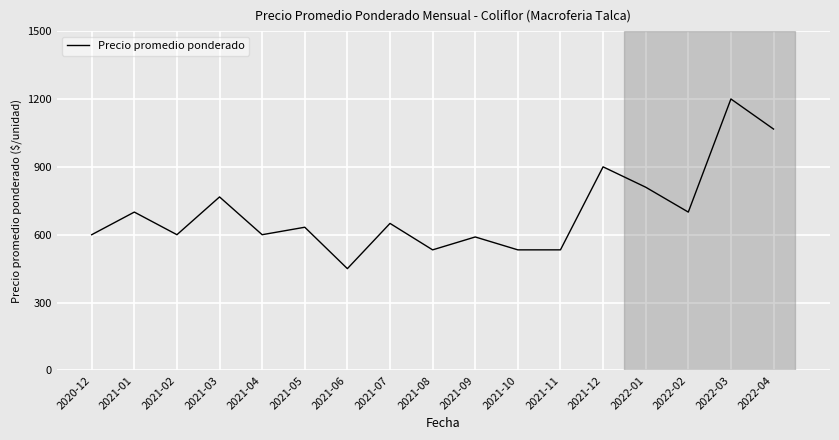

At which label is the value closest to 825?

2022-01